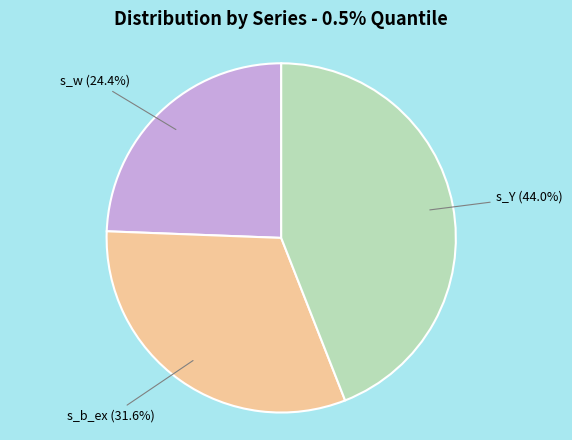

True or false: s_w accounts for 24% of the total.

True